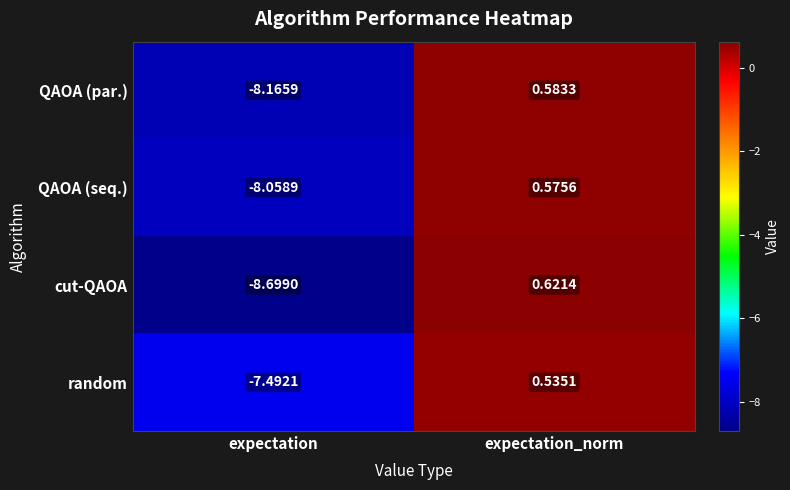

Which category has the highest value across all series?

expectation_norm